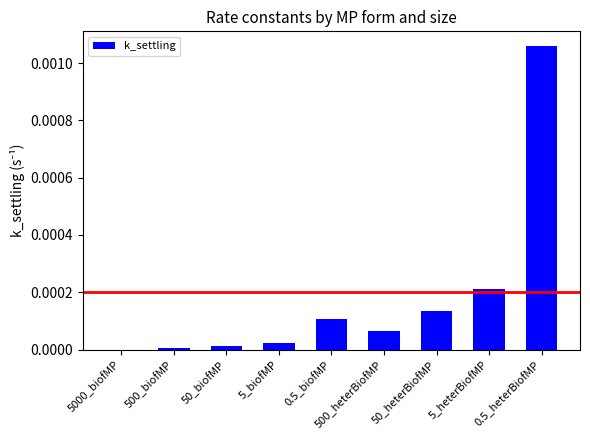

How many values are above zero?

8